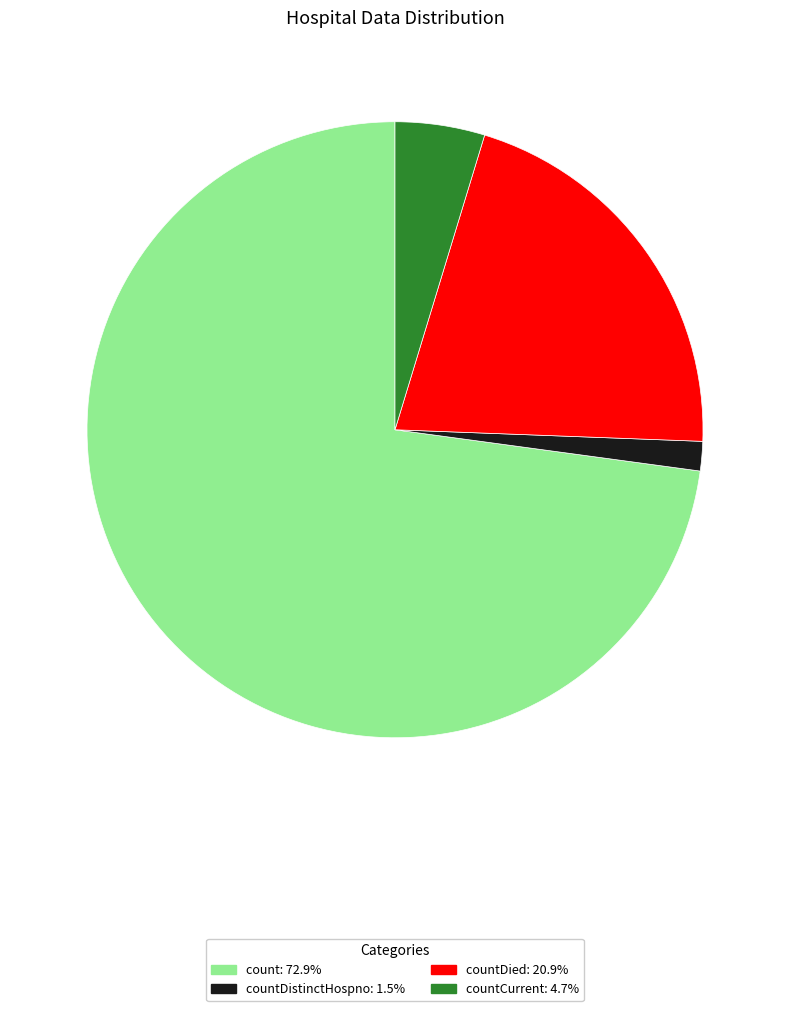

Is there any slice that represents more than half of the pie?

Yes